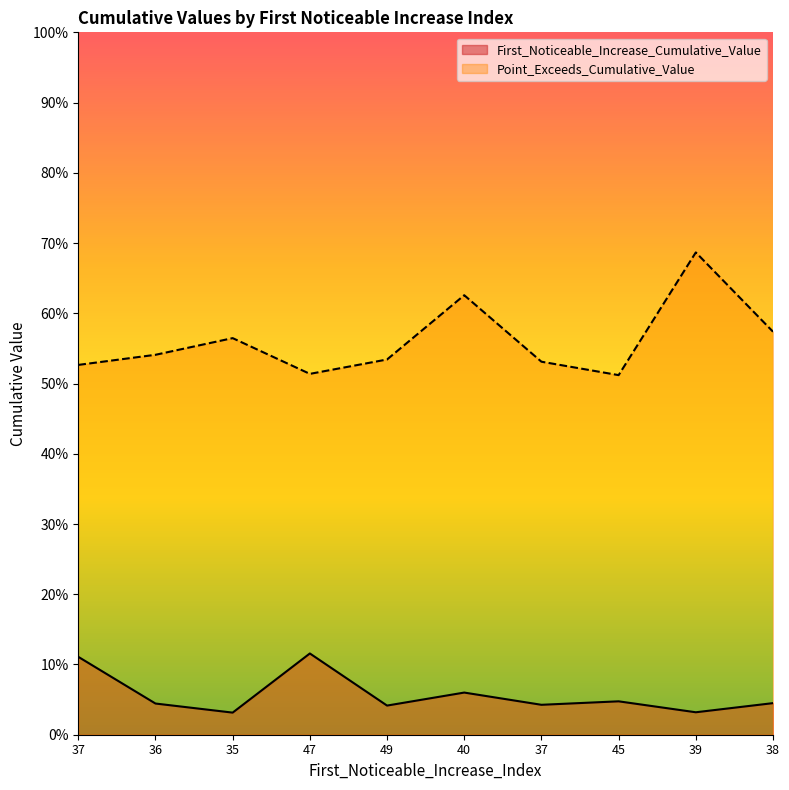

Reading left to right, what are all the values shown in this chart?

First_Noticeable_Increase_Cumulative_Value: 0.1	0.0	0.0	0.1	0.0	0.1	0.0	0.0	0.0	0.0
Point_Exceeds_Cumulative_Value: 0.5	0.5	0.6	0.5	0.5	0.6	0.5	0.5	0.7	0.6